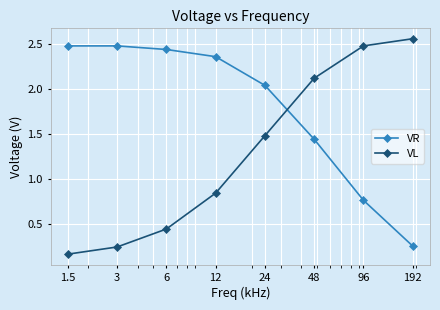

List the series in order of their overall mean, lowest first.

VL, VR